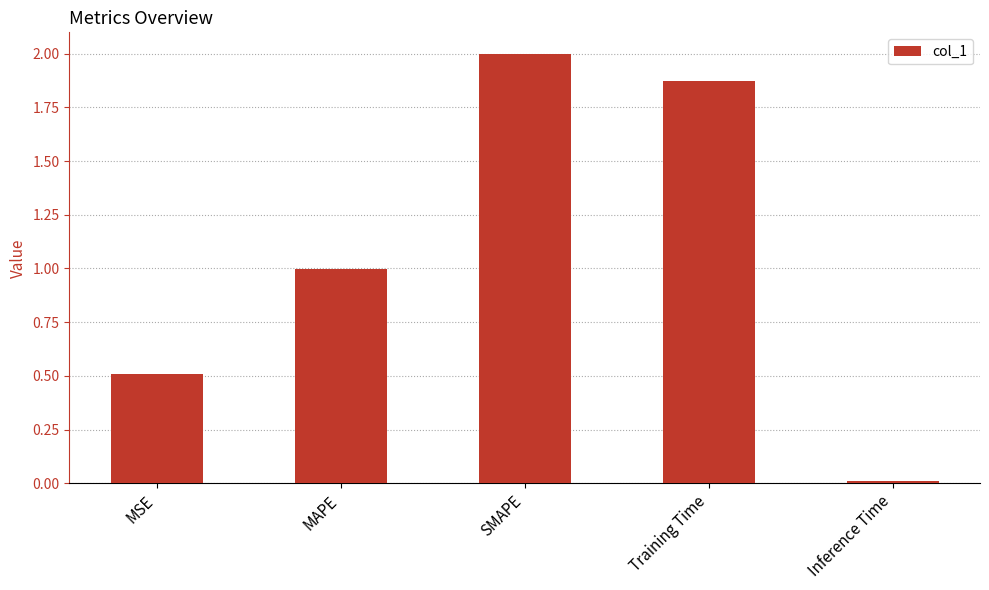

At which category does the chart reach its minimum across all series?

Inference Time